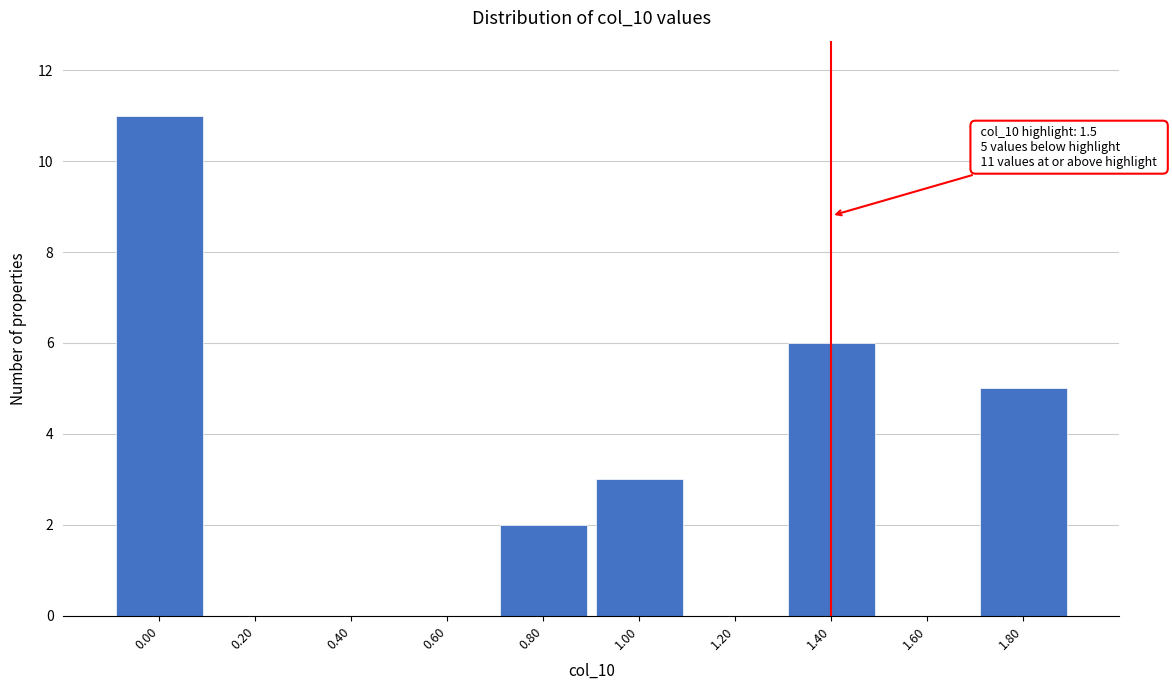

Reading left to right, what are all the values shown in this chart?

0.00=11	0.20=0	0.40=0	0.60=0	0.80=2	1.00=3	1.20=0	1.40=6	1.60=0	1.80=5